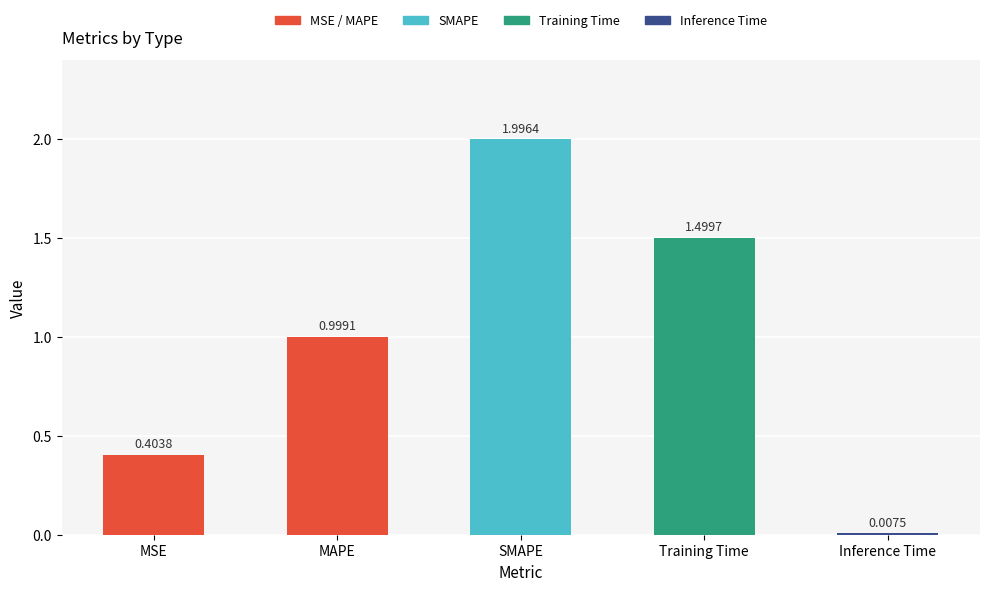

At which label is the value closest to 1?

MAPE